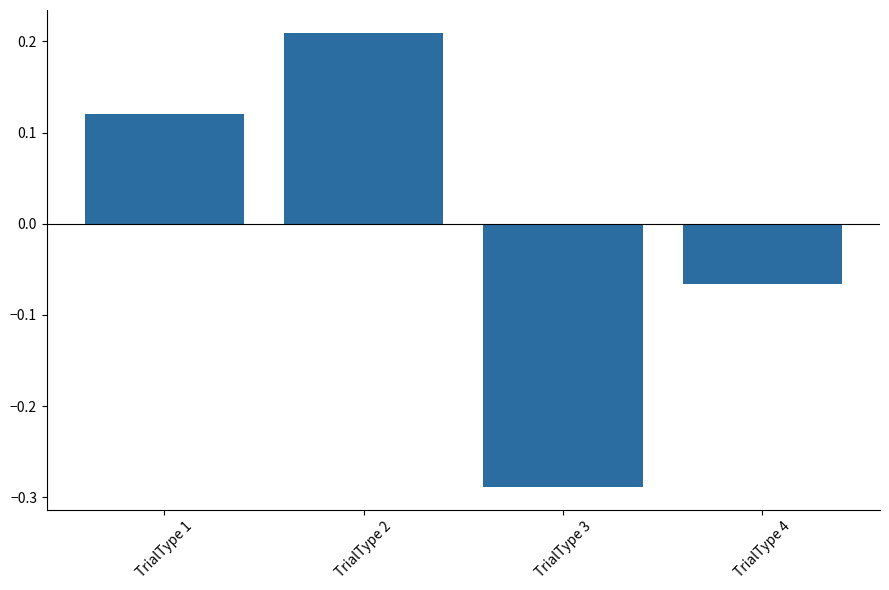

At which label does the data first exceed 0?

TrialType 1